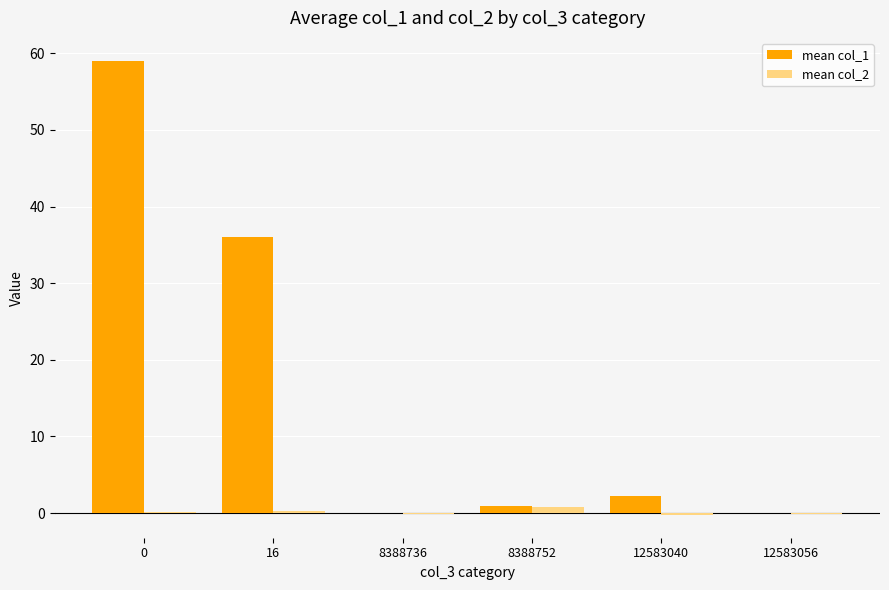

What is the total value across all series at 12583040?

2.0